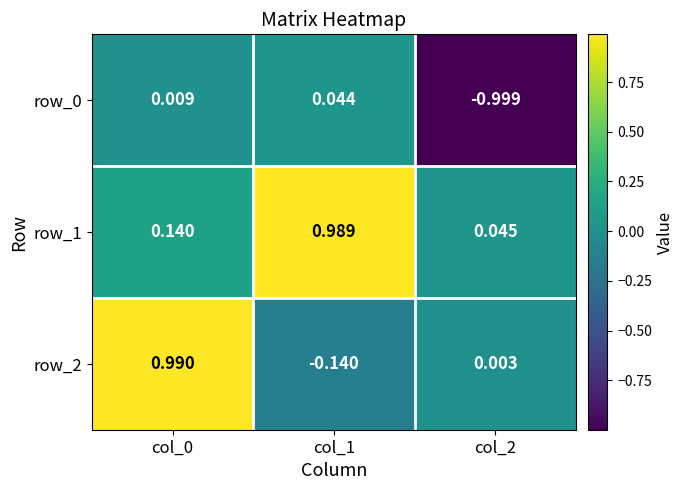

Count the number of data series in this chart.

3